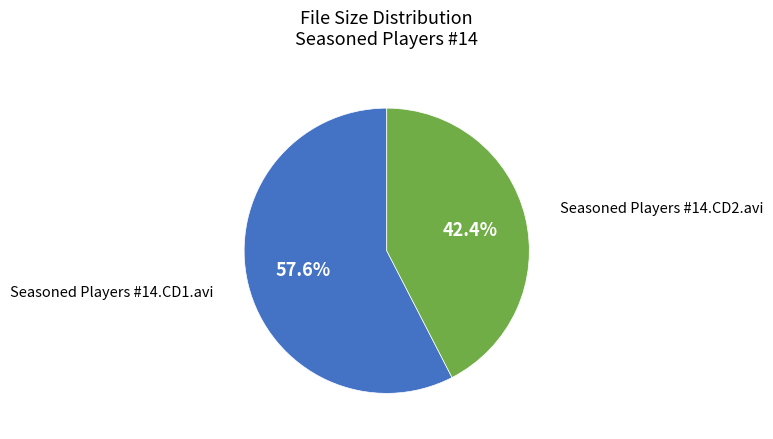

Rank the categories by value from highest to lowest.

Seasoned Players #14.CD1.avi, Seasoned Players #14.CD2.avi